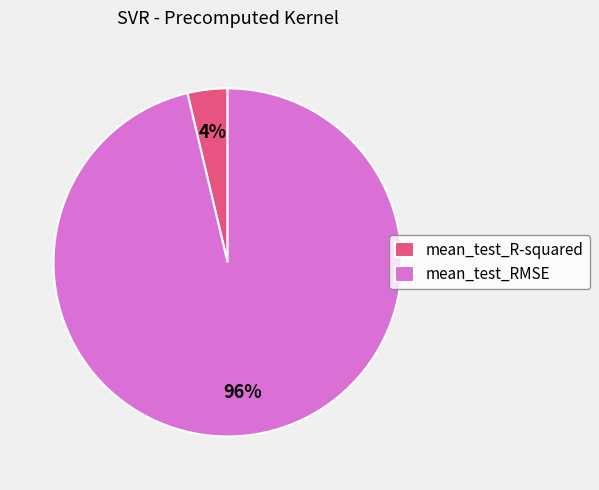

Which category has the biggest portion of the pie?

mean_test_RMSE